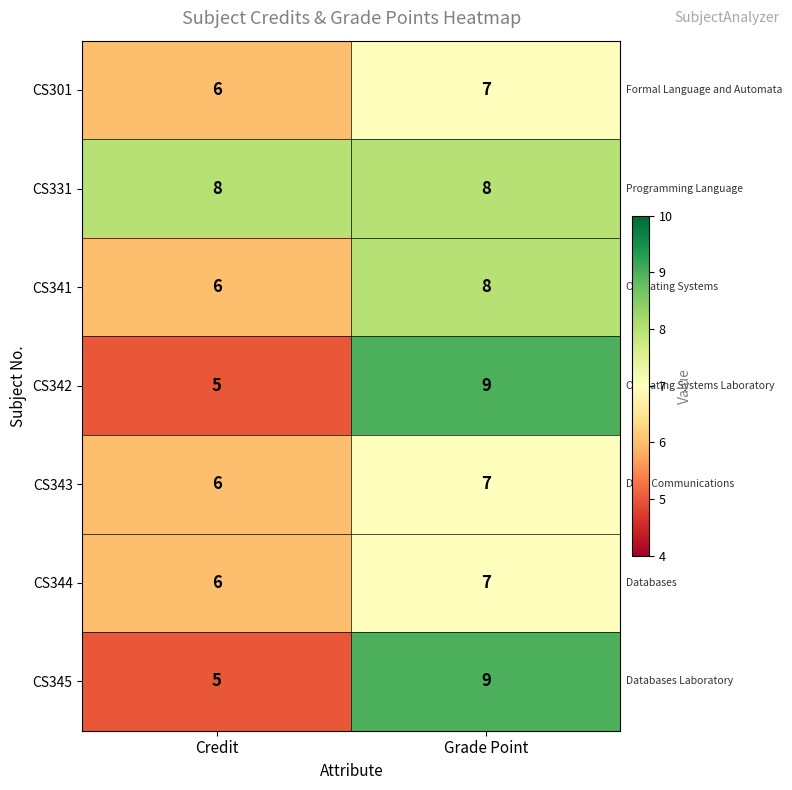

The CS345 series shows 16 at Grade Point. True or false?

False